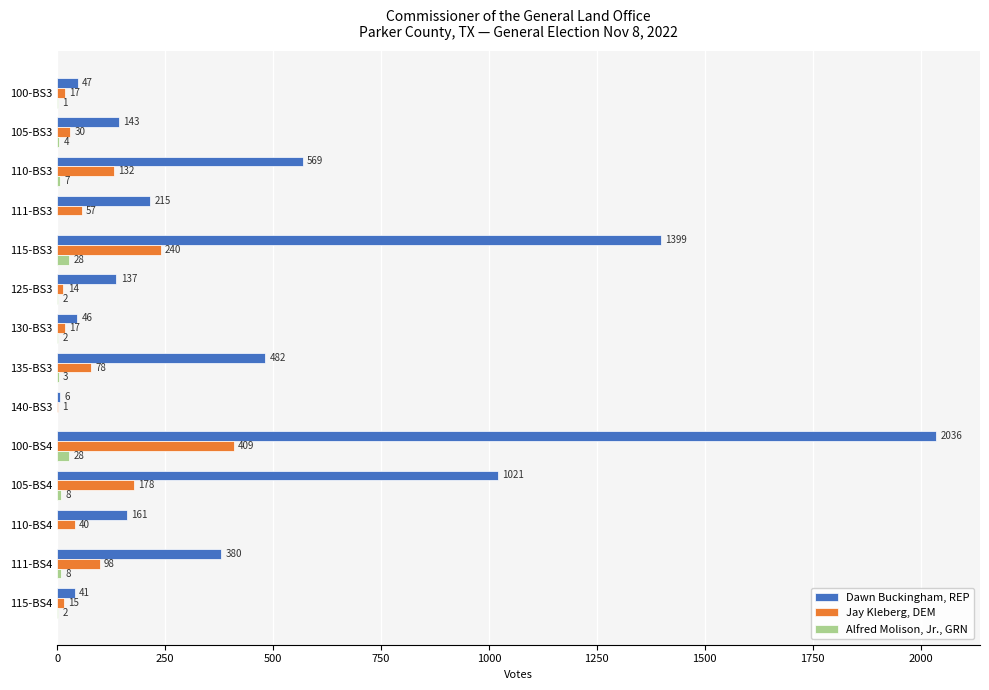

At which label is Jay Kleberg, DEM closest to 205?

105-BS4